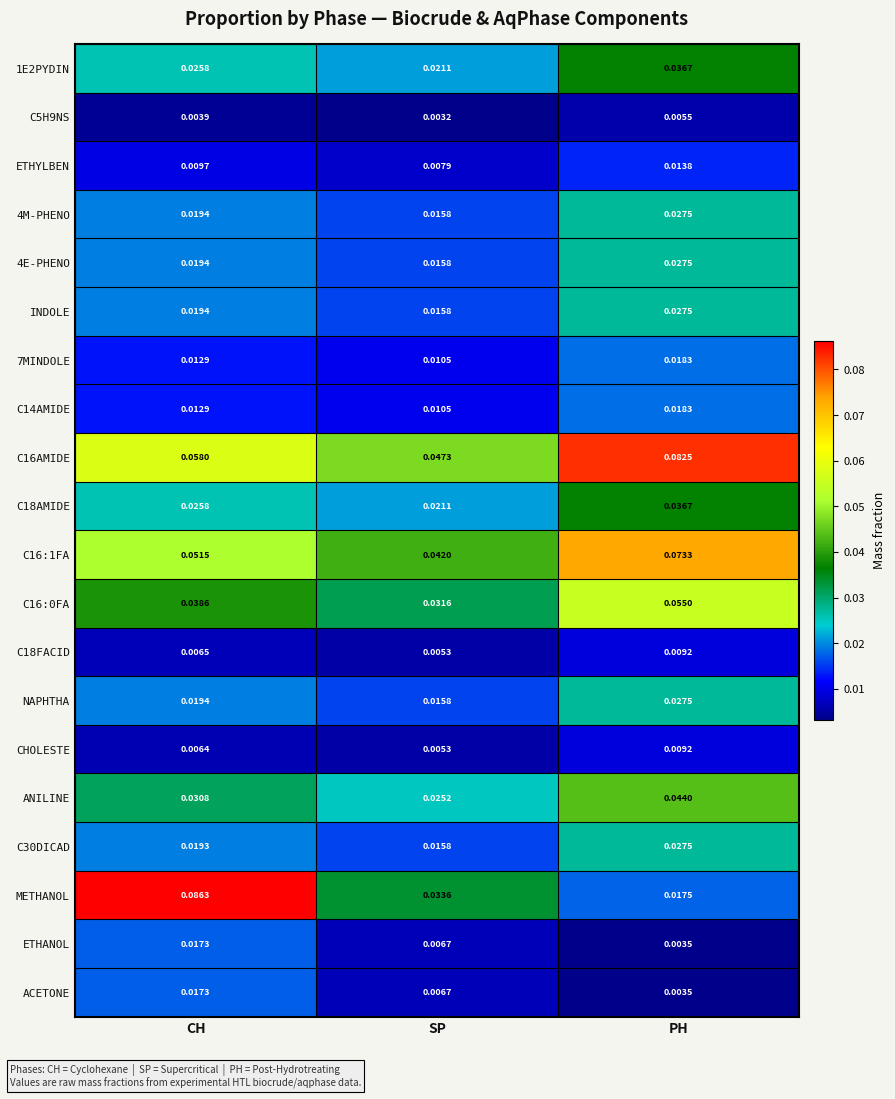

Which label corresponds to the largest value in the chart?

CH